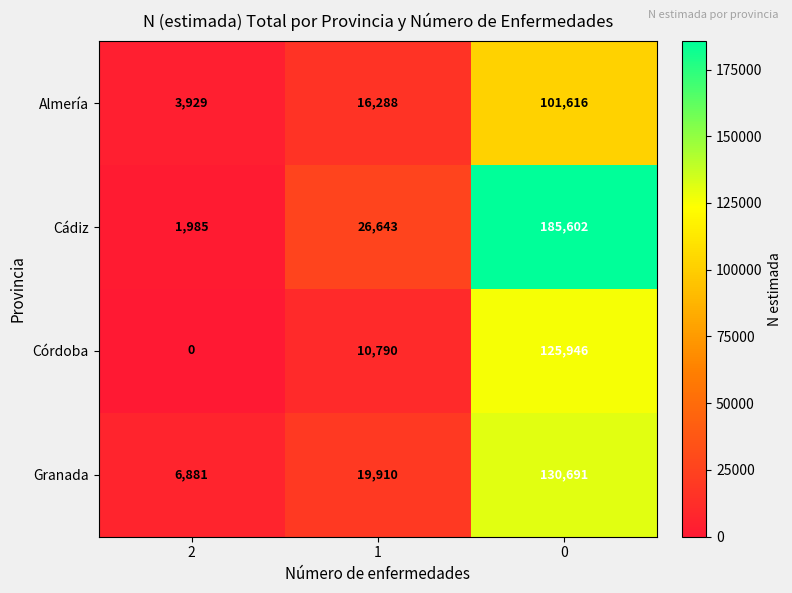

Rank the series at 0 from lowest to highest value.

Almería, Córdoba, Granada, Cádiz